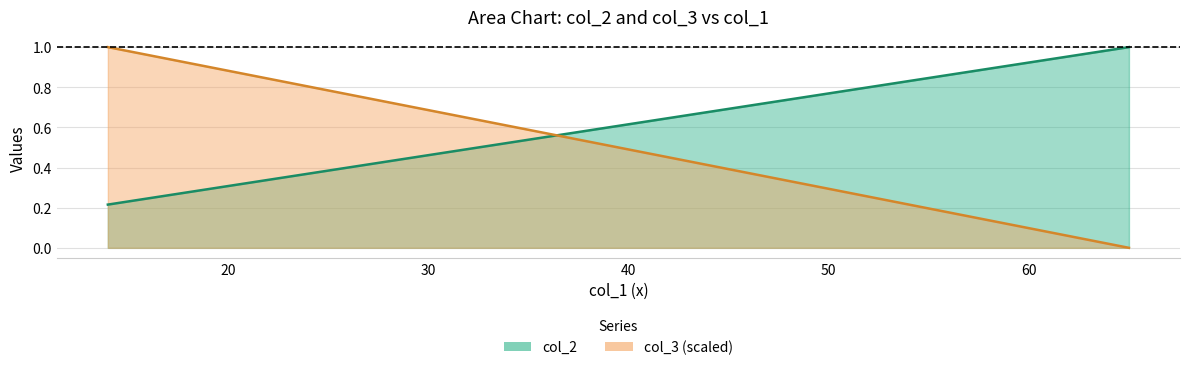

How many lines are shown in the chart?

2